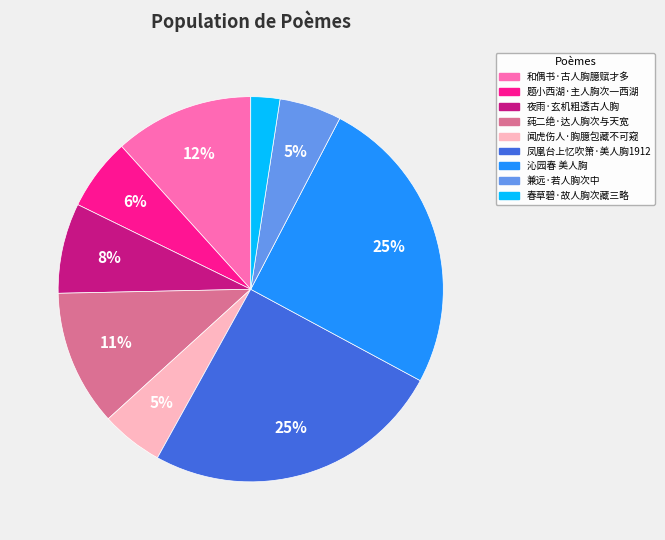

True or false: 莼二绝·达人胸次与天宽 accounts for 11% of the total.

True